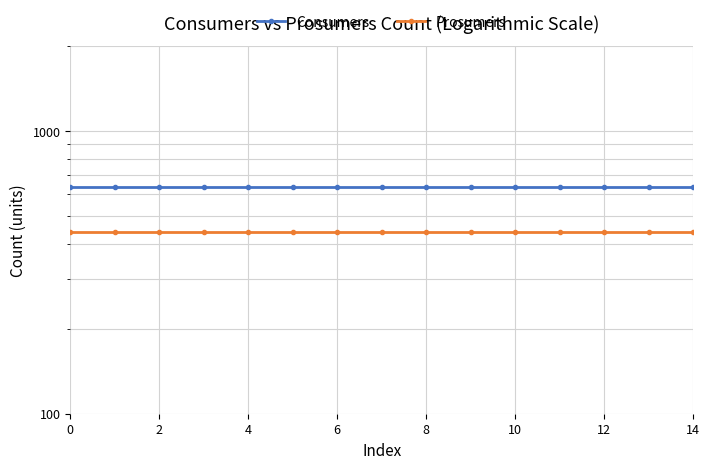

True or false: Consumers has more than 1 points higher than both neighbors.

False